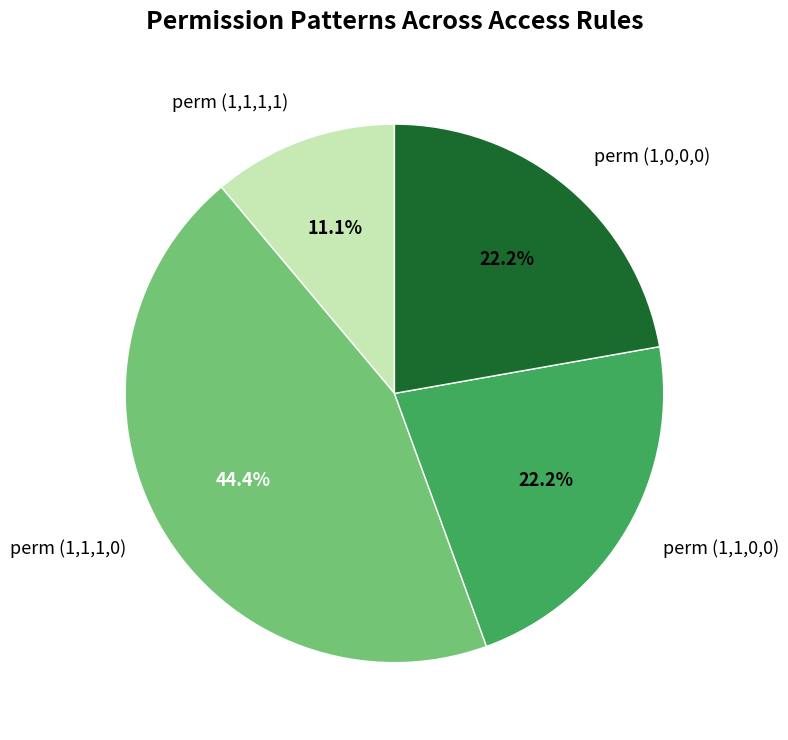

To the nearest percent, what is the average slice percentage?

25%